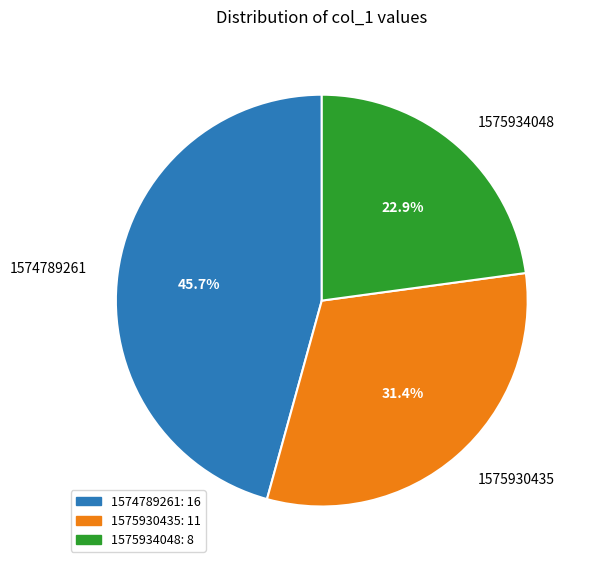

To the nearest percent, what portion does 1575930435 represent?

31%